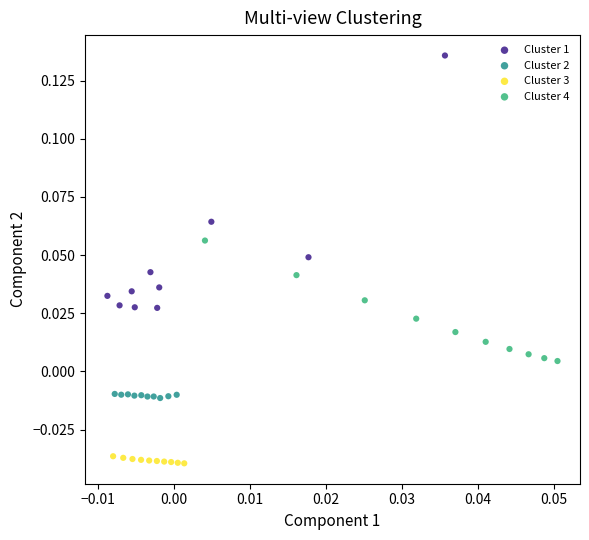

Which series has the widest spread of Y values?

Cluster 1